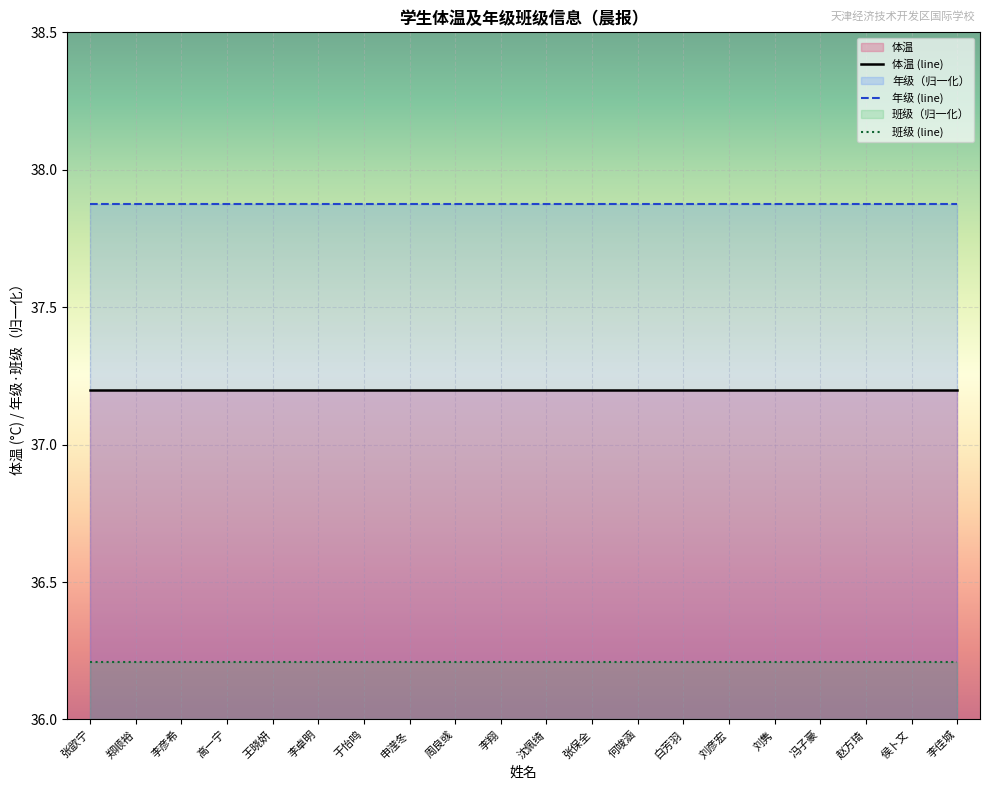

How many lines are shown in the chart?

3